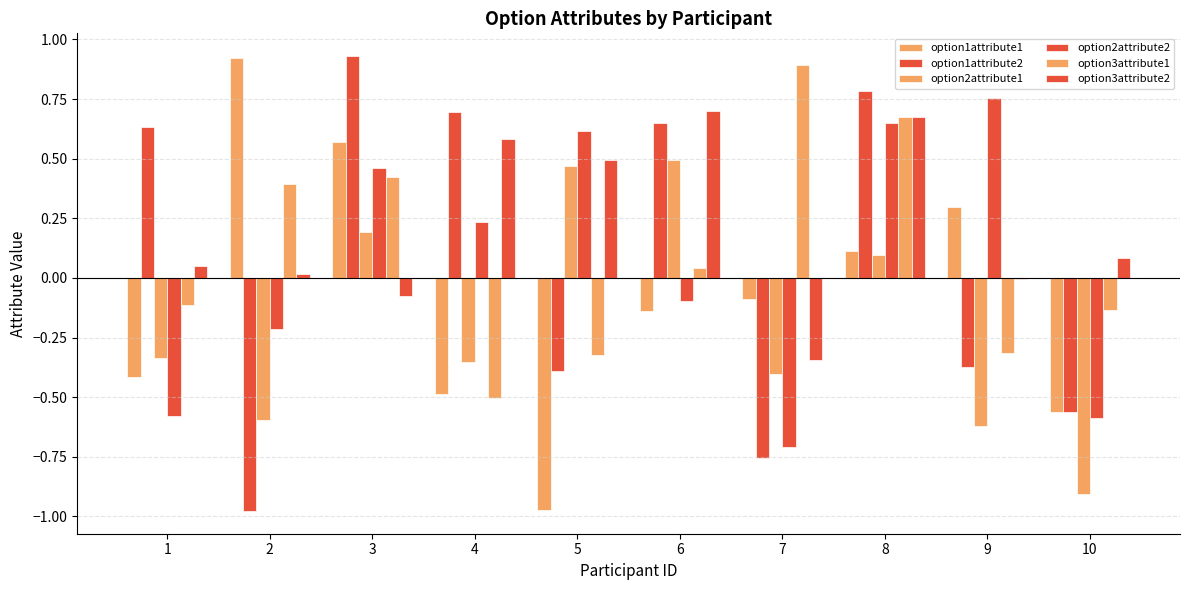

Is it true that option1attribute2 equals -0.6 at 2?

False